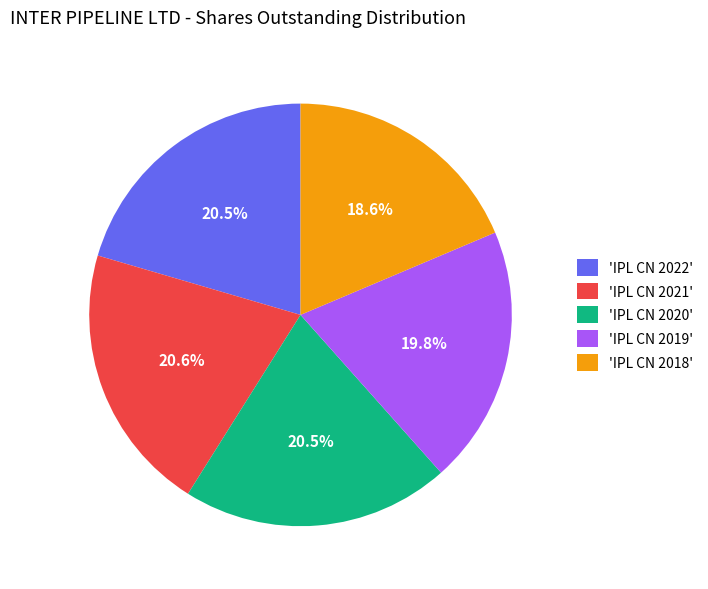

Which category has the smallest portion of the pie?

'IPL CN 2018'